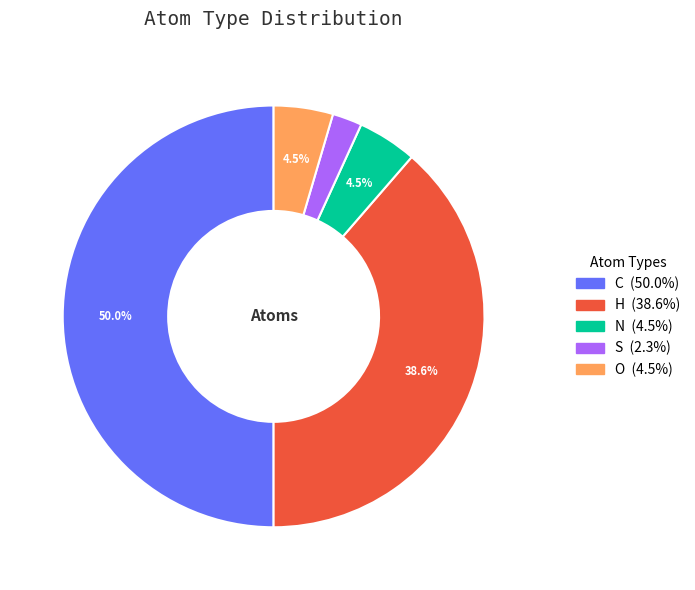

True or false: C accounts for 50% of the total.

True